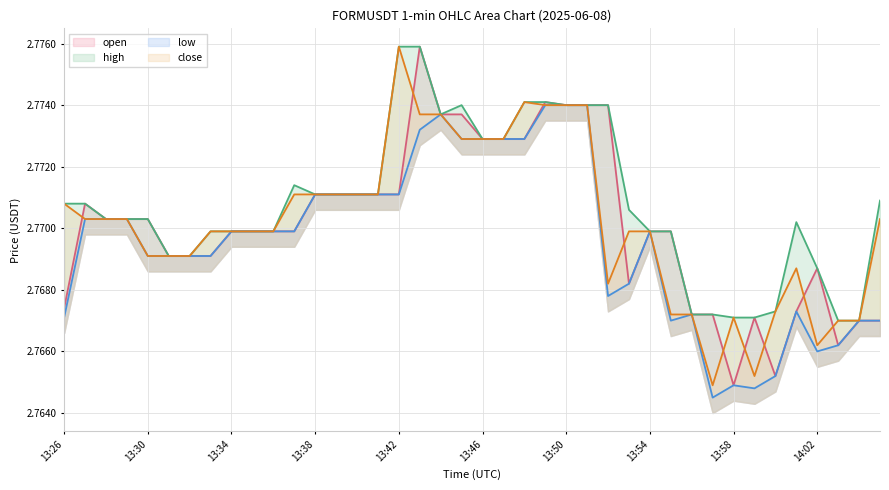

True or false: open and high cross at least once.

False